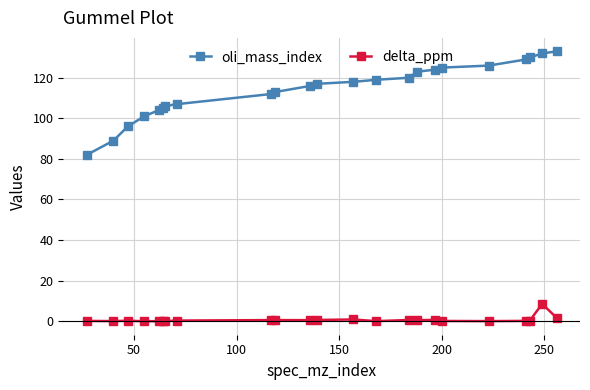

What is the difference between the maximum and second lowest values in the delta_ppm series?

8.5